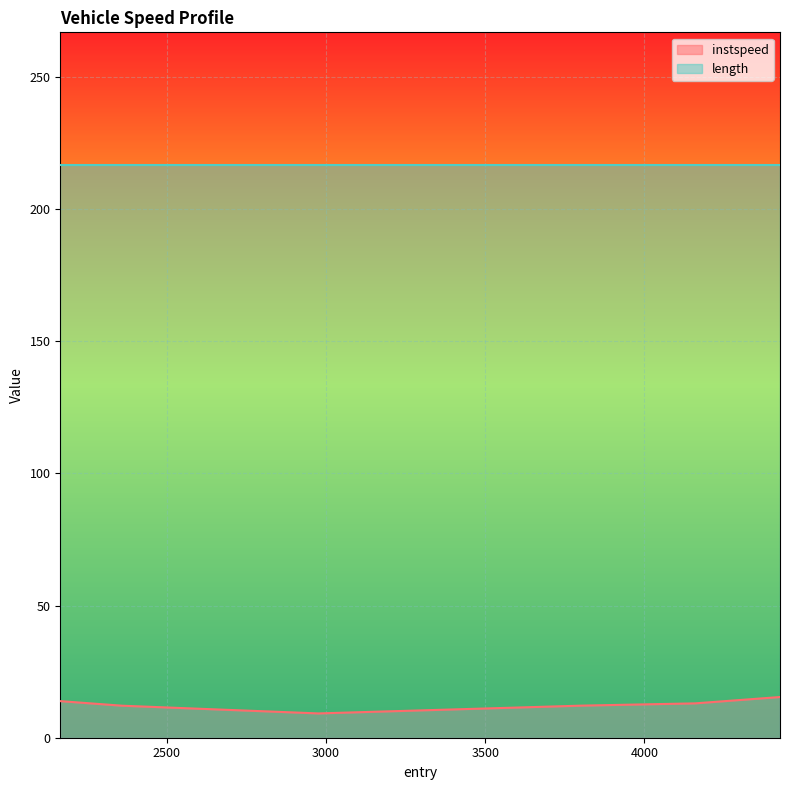

Rank the series by their average value, from lowest to highest.

instspeed, length